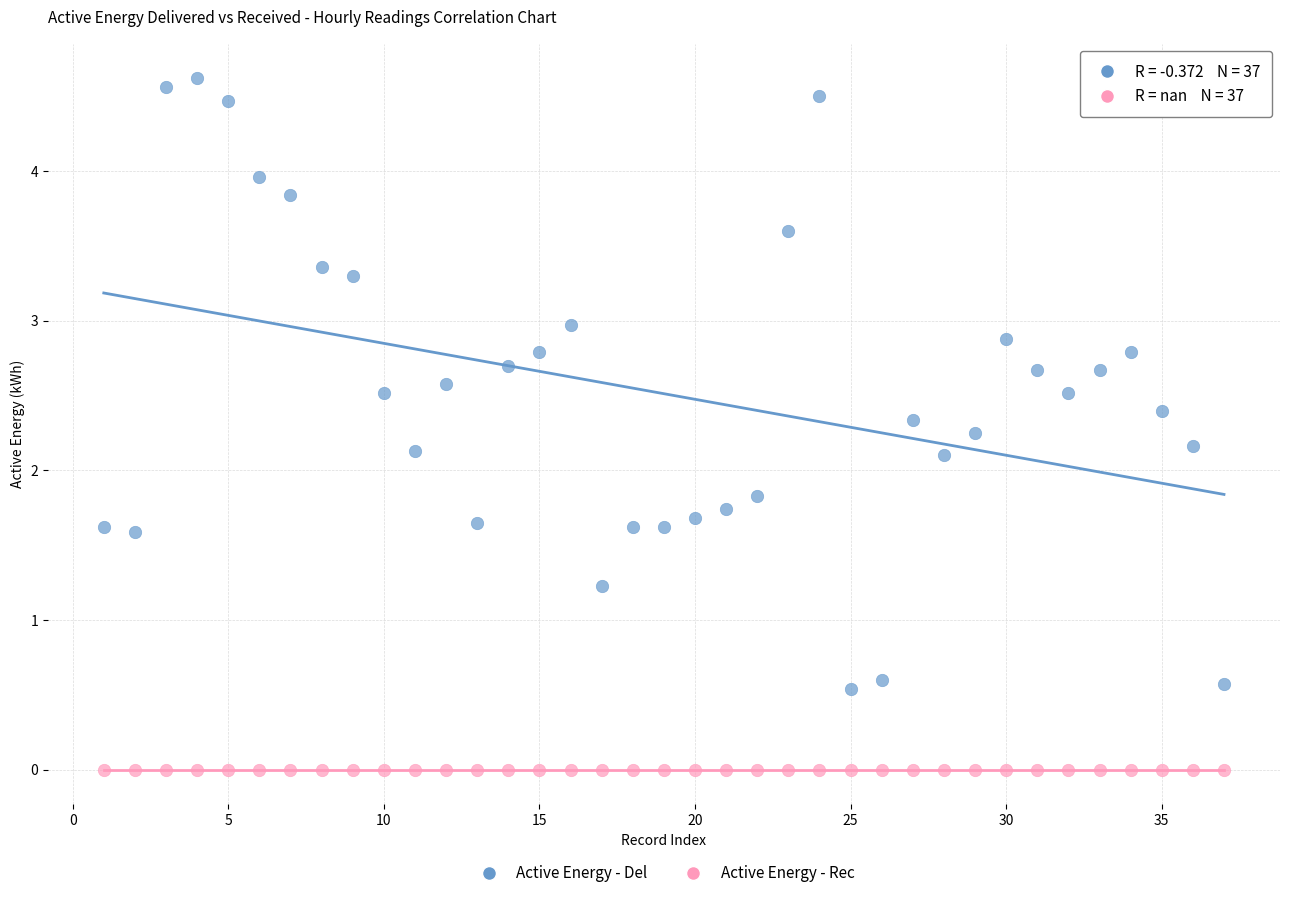

Which series contains the lowest Y value?

Active Energy - Rec